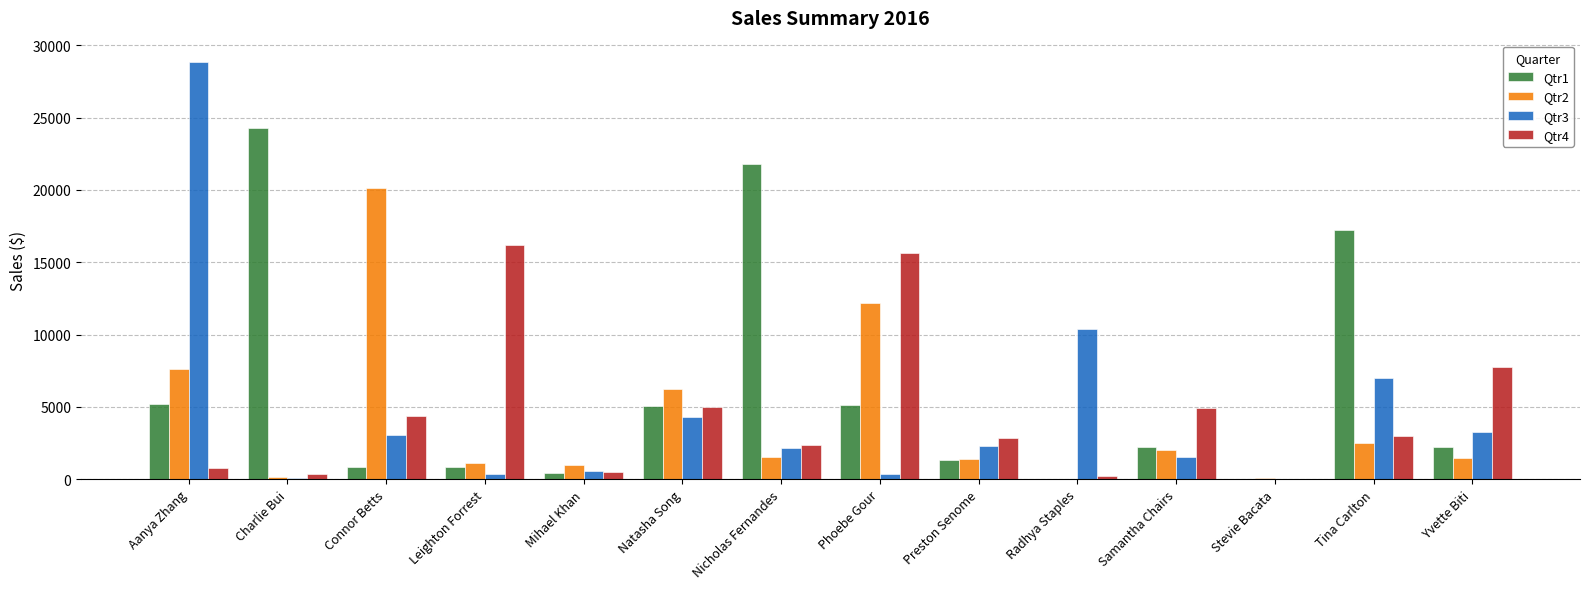

Is the value of Qtr1 at Preston Senome greater than the value of Qtr3 at Charlie Bui?

Yes